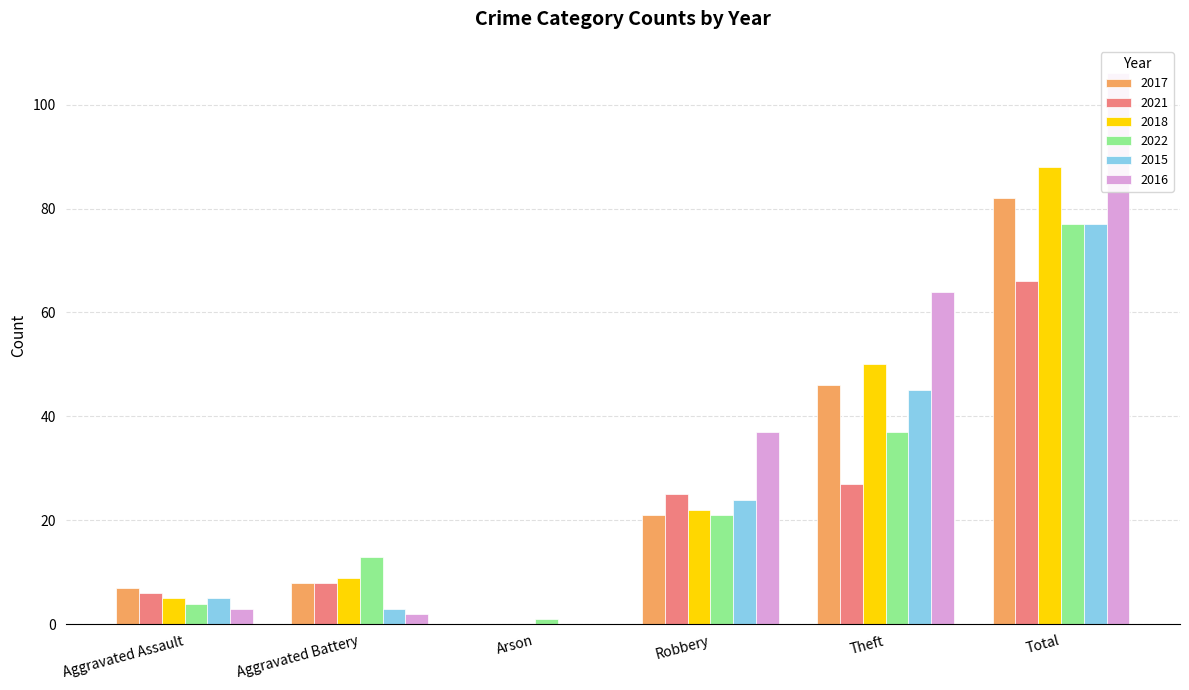

Reading left to right, list all the values displayed in this chart.

2017: 7	8	0	21	46	82
2021: 6	8	0	25	27	66
2018: 5	9	0	22	50	88
2022: 4	13	1	21	37	77
2015: 5	3	0	24	45	77
2016: 3	2	0	37	64	106